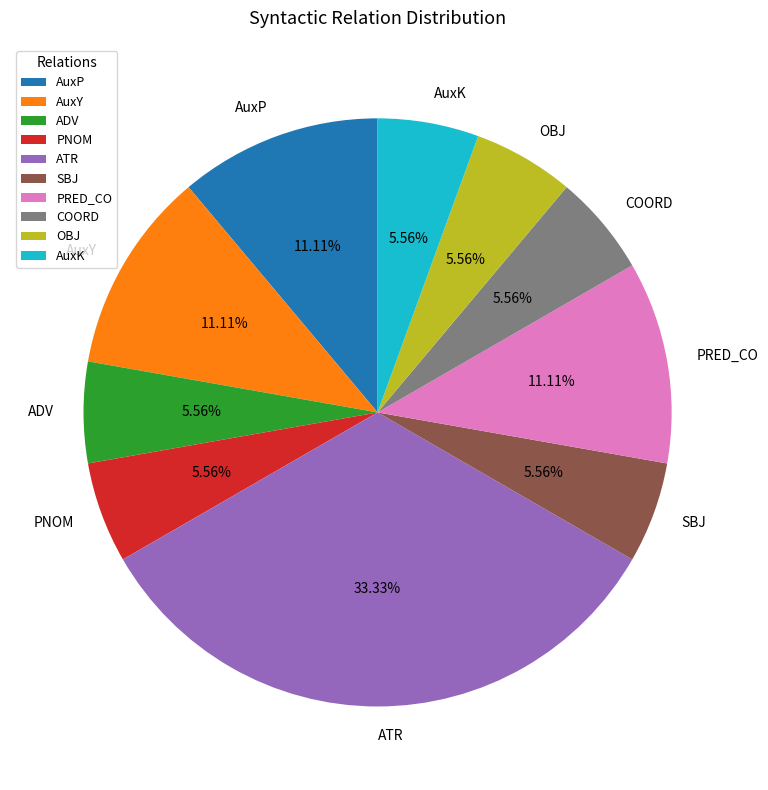

Which slice is the largest?

ATR